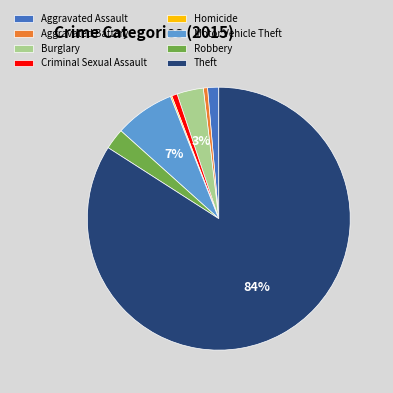

To the nearest percent, what portion does Robbery represent?

3%